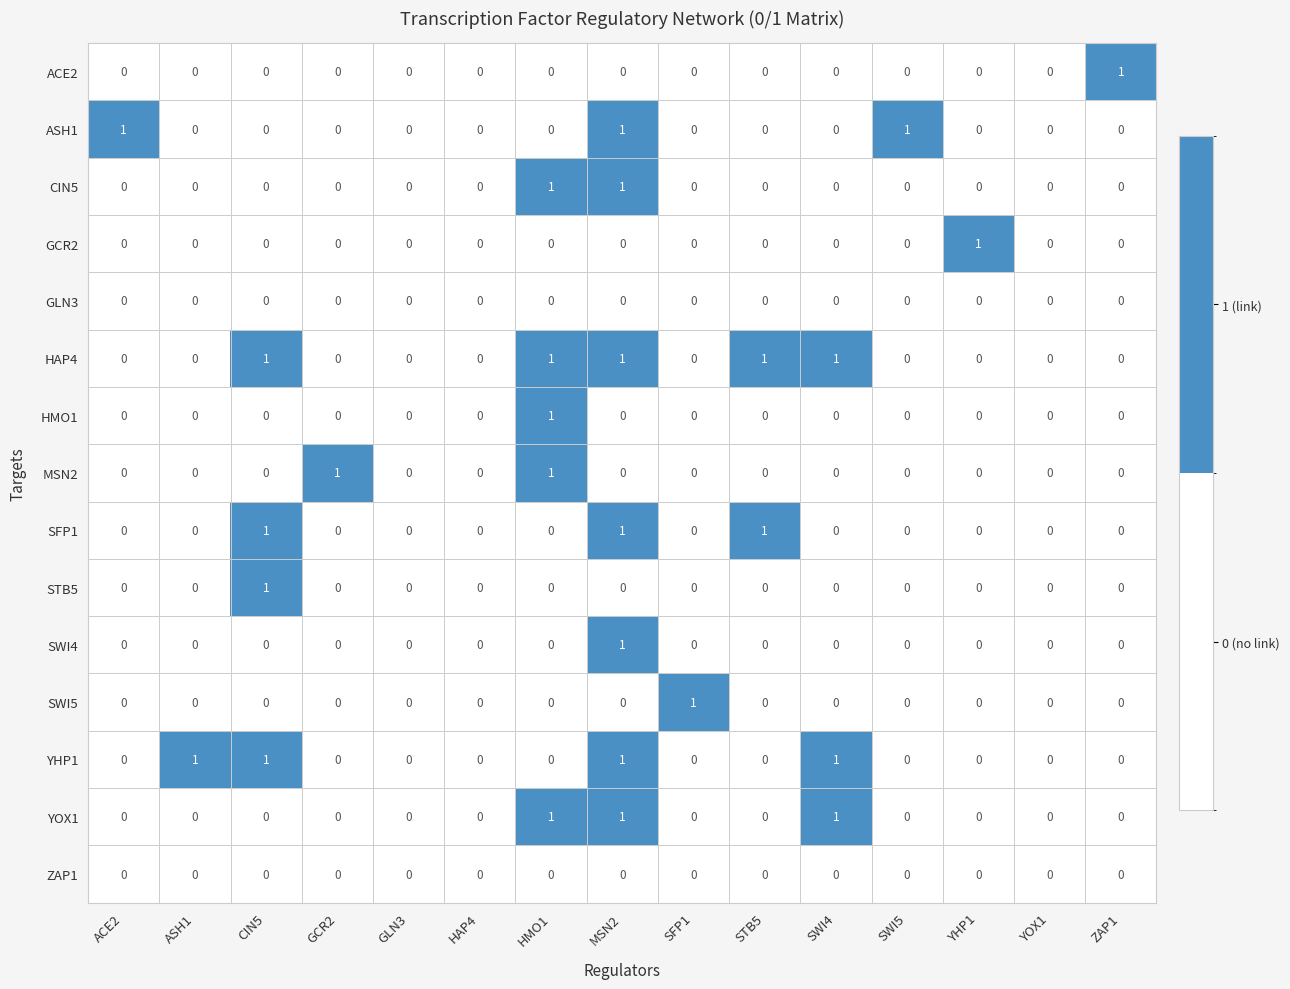

Is it true that YHP1 equals -1 at YOX1?

False